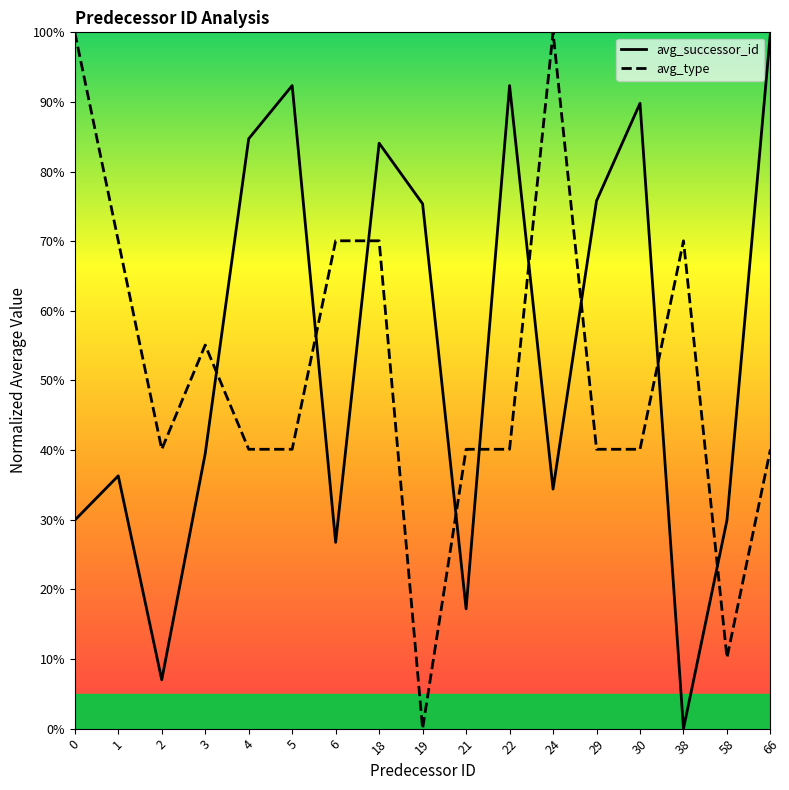

In avg_successor_id, how many points are higher than both neighbors (excluding endpoints)?

5